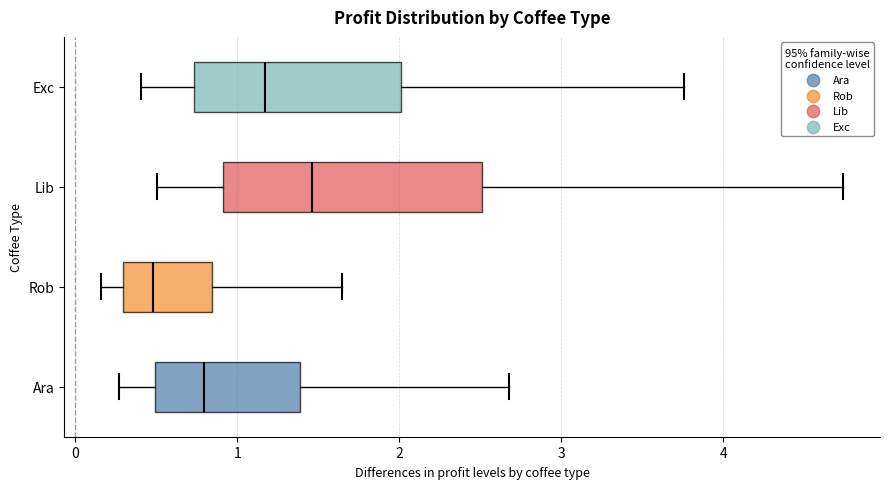

Which box has the furthest to the right median line?

Lib